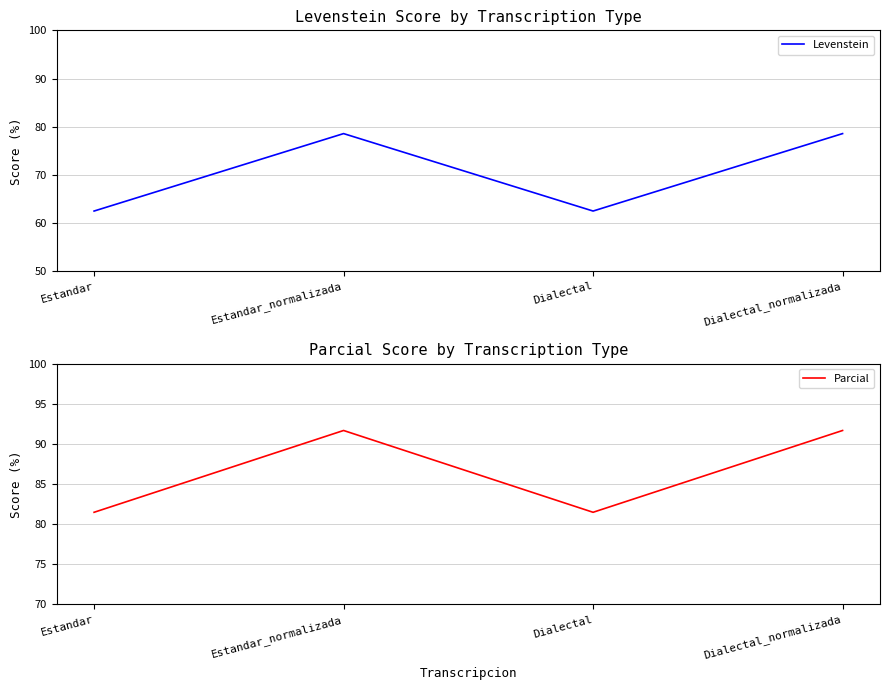

Where is the first local maximum for Levenstein?

Estandar_normalizada